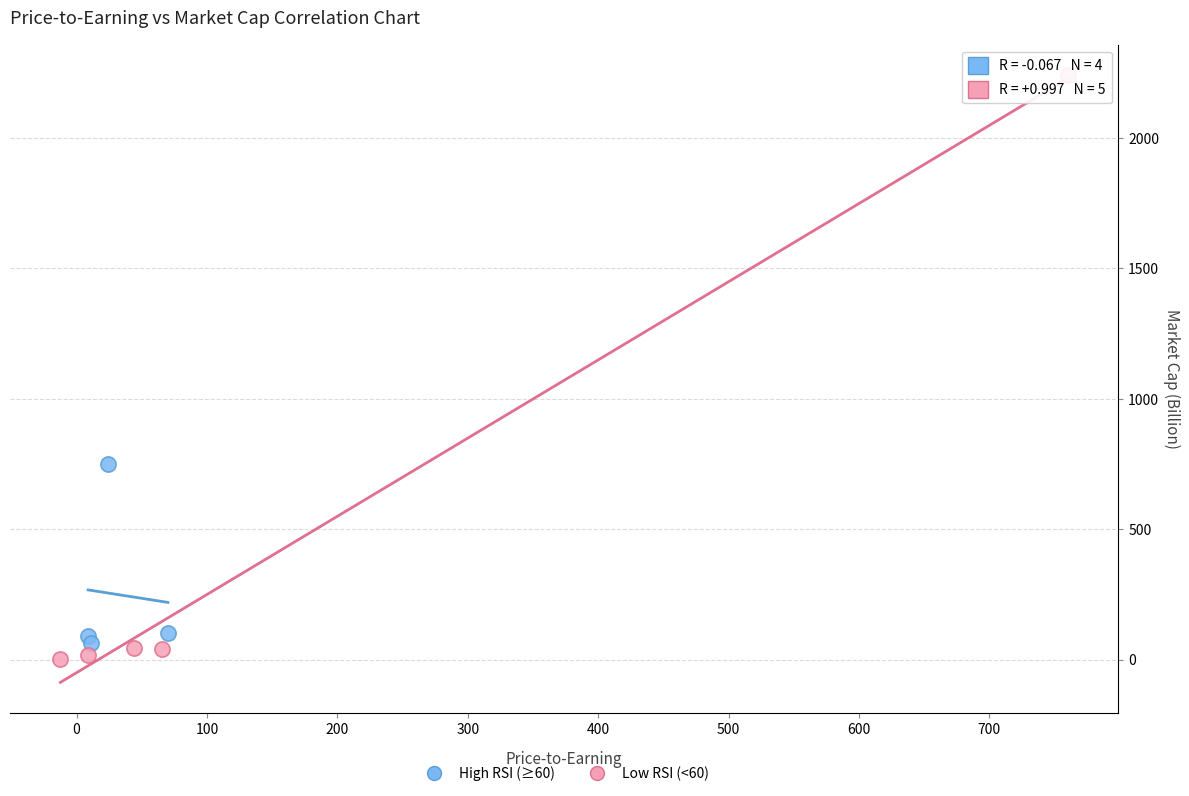

Which series contains the highest Y value?

Low RSI (<60)